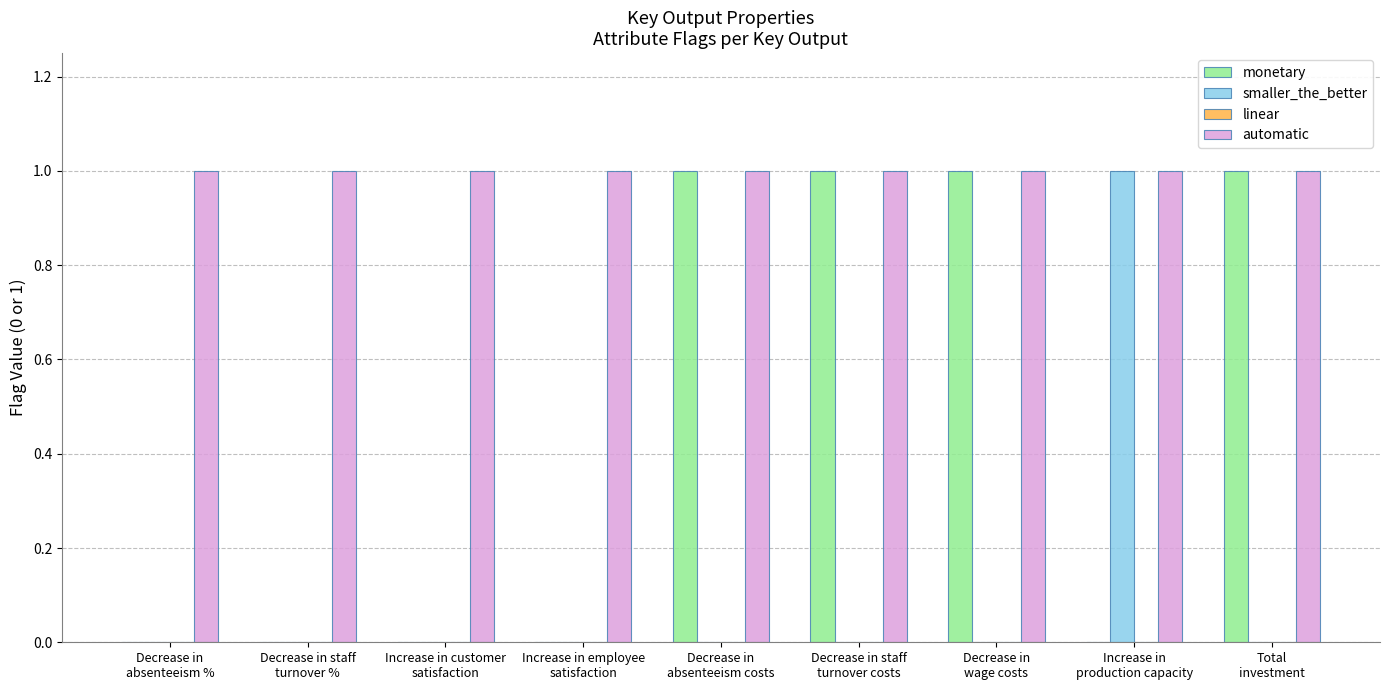

What is the sum of all monetary values?

4